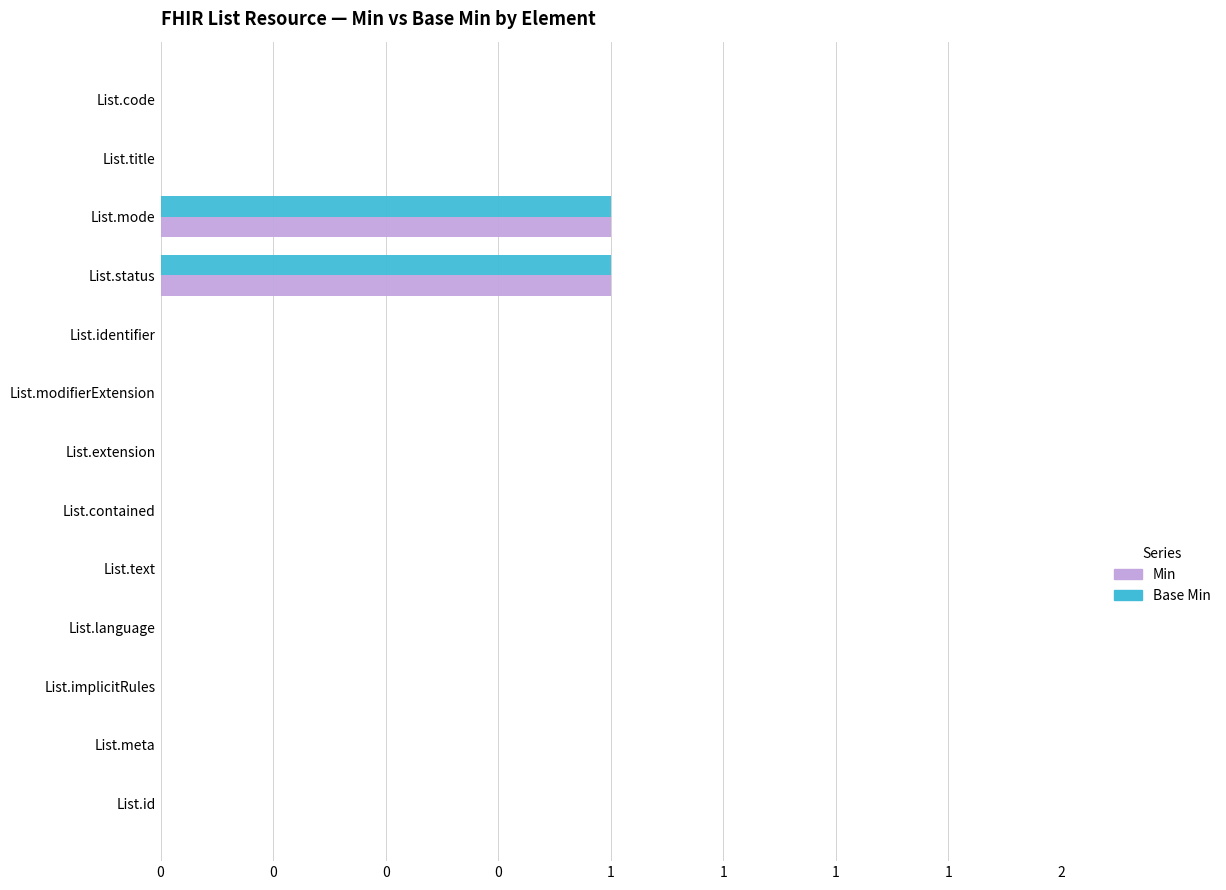

What are all the series names shown in the legend?

Min, Base Min